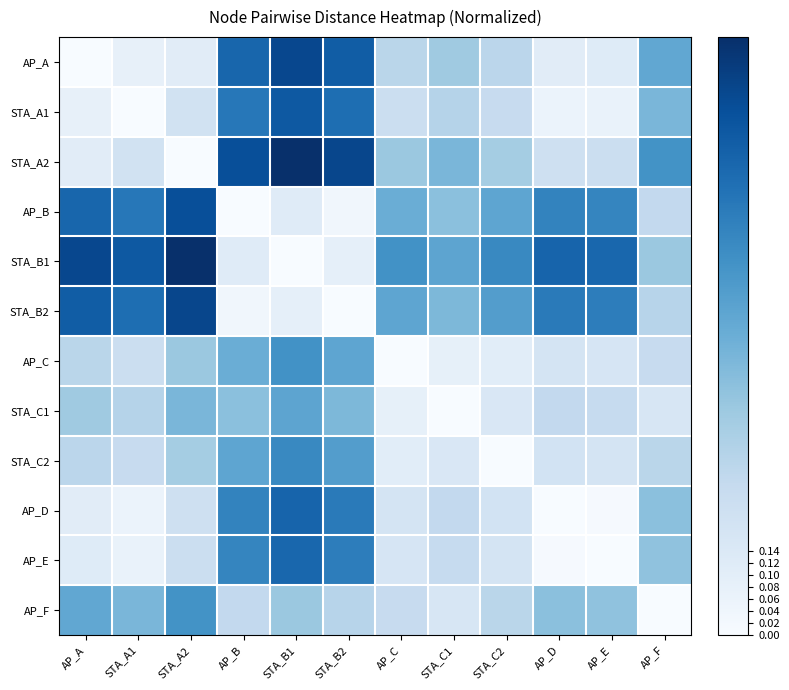

Reading right to left, extract all data points from this chart.

AP_A: AP_F=0.5	AP_E=0.1	AP_D=0.1	STA_C2=0.3	STA_C1=0.4	AP_C=0.3	STA_B2=0.8	STA_B1=0.9	AP_B=0.8	STA_A2=0.1	STA_A1=0.1	AP_A=0.0
STA_A1: AP_F=0.5	AP_E=0.1	AP_D=0.1	STA_C2=0.2	STA_C1=0.3	AP_C=0.2	STA_B2=0.8	STA_B1=0.8	AP_B=0.7	STA_A2=0.2	STA_A1=0.0	AP_A=0.1
STA_A2: AP_F=0.6	AP_E=0.2	AP_D=0.2	STA_C2=0.4	STA_C1=0.5	AP_C=0.4	STA_B2=0.9	STA_B1=1.0	AP_B=0.9	STA_A2=0.0	STA_A1=0.2	AP_A=0.1
AP_B: AP_F=0.3	AP_E=0.7	AP_D=0.7	STA_C2=0.5	STA_C1=0.4	AP_C=0.5	STA_B2=0.0	STA_B1=0.1	AP_B=0.0	STA_A2=0.9	STA_A1=0.7	AP_A=0.8
STA_B1: AP_F=0.4	AP_E=0.8	AP_D=0.8	STA_C2=0.7	STA_C1=0.5	AP_C=0.6	STA_B2=0.1	STA_B1=0.0	AP_B=0.1	STA_A2=1.0	STA_A1=0.8	AP_A=0.9
STA_B2: AP_F=0.3	AP_E=0.7	AP_D=0.7	STA_C2=0.6	STA_C1=0.5	AP_C=0.5	STA_B2=0.0	STA_B1=0.1	AP_B=0.0	STA_A2=0.9	STA_A1=0.8	AP_A=0.8
AP_C: AP_F=0.2	AP_E=0.2	AP_D=0.2	STA_C2=0.1	STA_C1=0.1	AP_C=0.0	STA_B2=0.5	STA_B1=0.6	AP_B=0.5	STA_A2=0.4	STA_A1=0.2	AP_A=0.3
STA_C1: AP_F=0.2	AP_E=0.2	AP_D=0.3	STA_C2=0.1	STA_C1=0.0	AP_C=0.1	STA_B2=0.5	STA_B1=0.5	AP_B=0.4	STA_A2=0.5	STA_A1=0.3	AP_A=0.4
STA_C2: AP_F=0.3	AP_E=0.2	AP_D=0.2	STA_C2=0.0	STA_C1=0.1	AP_C=0.1	STA_B2=0.6	STA_B1=0.7	AP_B=0.5	STA_A2=0.4	STA_A1=0.2	AP_A=0.3
AP_D: AP_F=0.4	AP_E=0.0	AP_D=0.0	STA_C2=0.2	STA_C1=0.3	AP_C=0.2	STA_B2=0.7	STA_B1=0.8	AP_B=0.7	STA_A2=0.2	STA_A1=0.1	AP_A=0.1
AP_E: AP_F=0.4	AP_E=0.0	AP_D=0.0	STA_C2=0.2	STA_C1=0.2	AP_C=0.2	STA_B2=0.7	STA_B1=0.8	AP_B=0.7	STA_A2=0.2	STA_A1=0.1	AP_A=0.1
AP_F: AP_F=0.0	AP_E=0.4	AP_D=0.4	STA_C2=0.3	STA_C1=0.2	AP_C=0.2	STA_B2=0.3	STA_B1=0.4	AP_B=0.3	STA_A2=0.6	STA_A1=0.5	AP_A=0.5